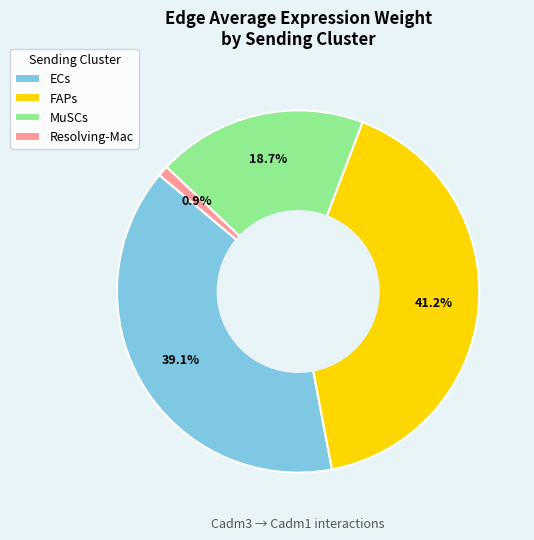

To the nearest percent, what percentage of the pie is Resolving-Mac?

1%